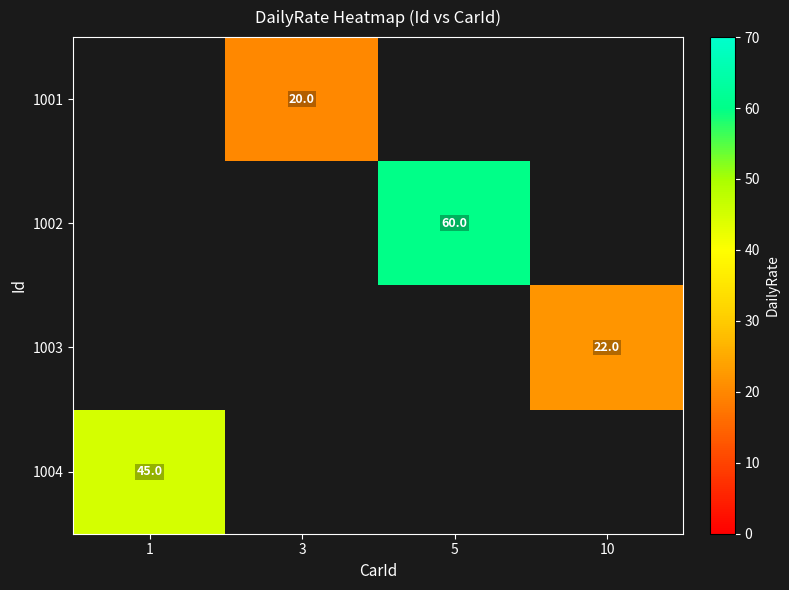

Is it true that 1002 equals 17 at 5?

False